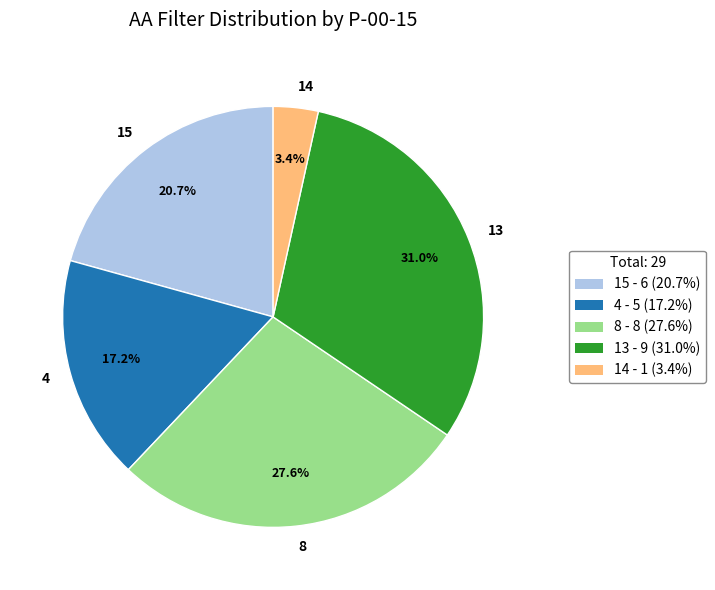

What portion of the pie excludes 15?

79.3%